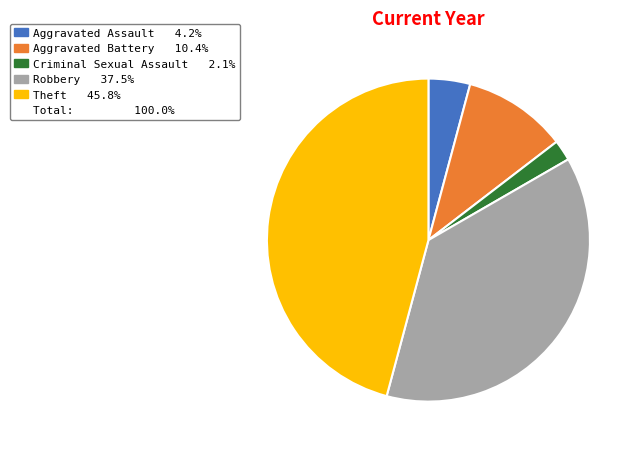

Is there a majority slice in this chart?

No